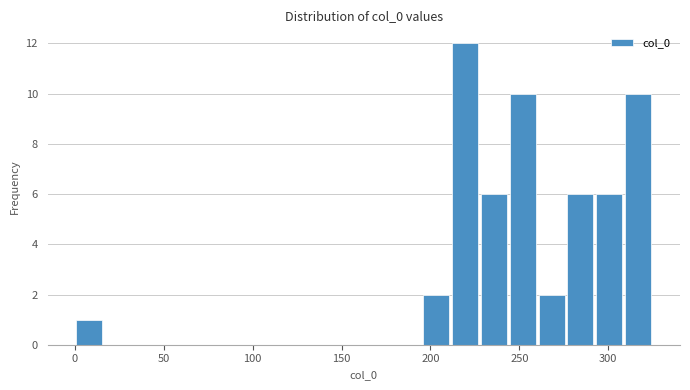

Around what value on the x-axis is the tallest bar? Give the approximate position of its centre, as read against the axis.

220